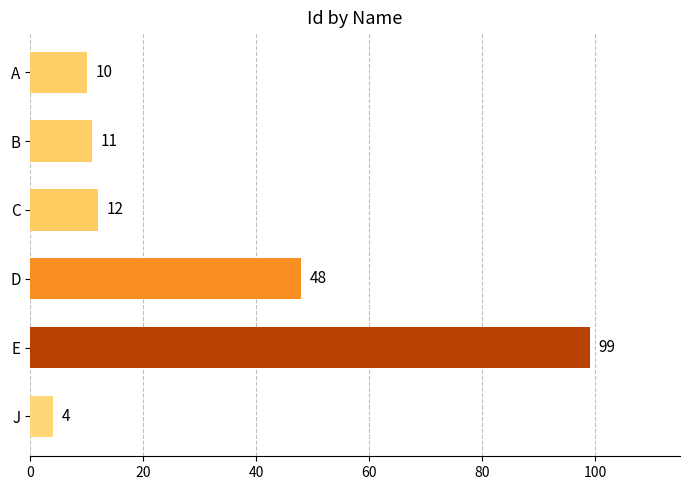

Read the value at B.

11